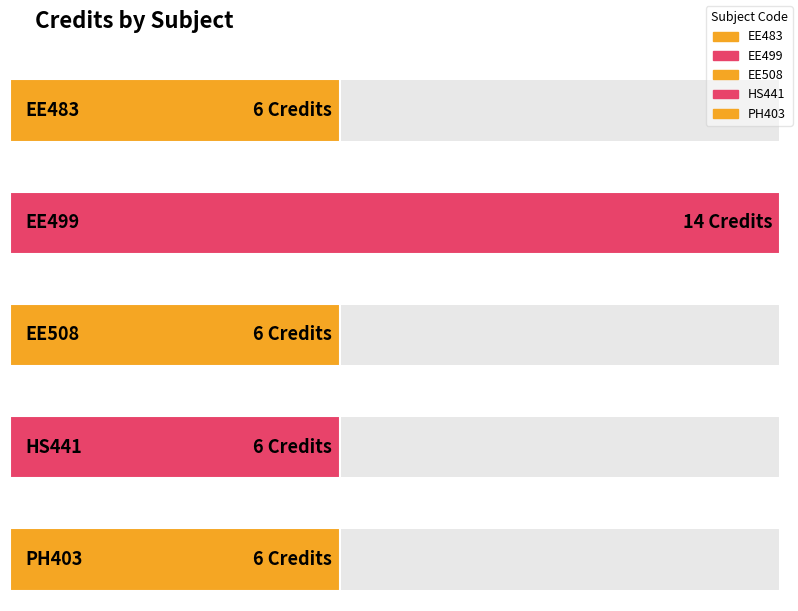

What position from the right is HS441?

2